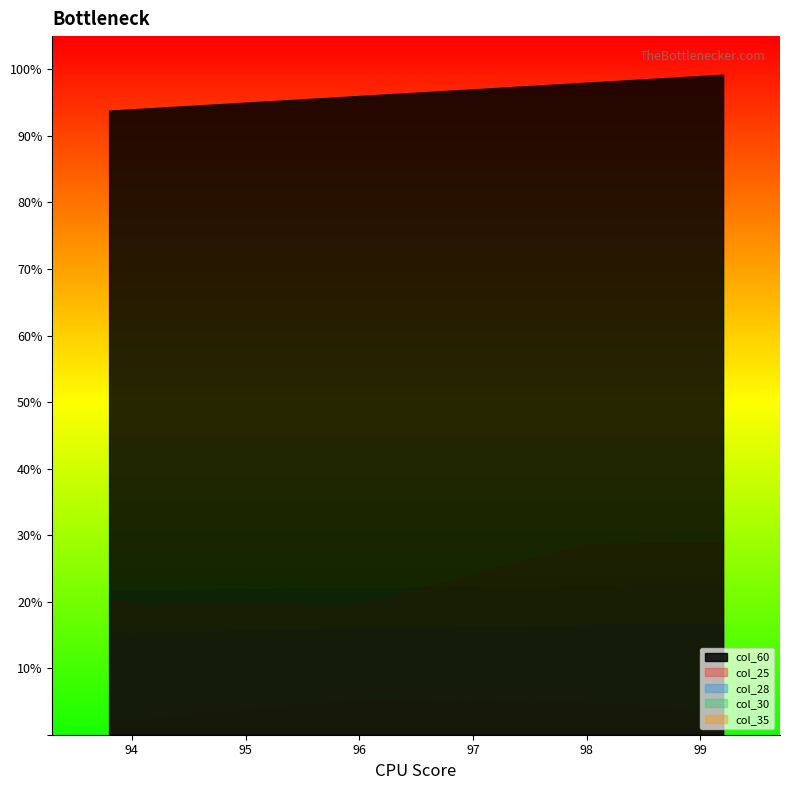

What is the average value of the col_25 series?

4.2